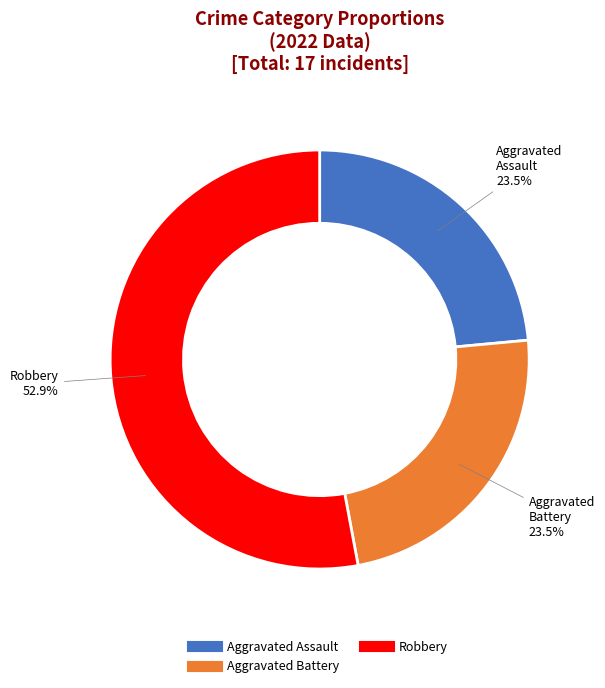

Is there any slice that represents more than half of the pie?

Yes